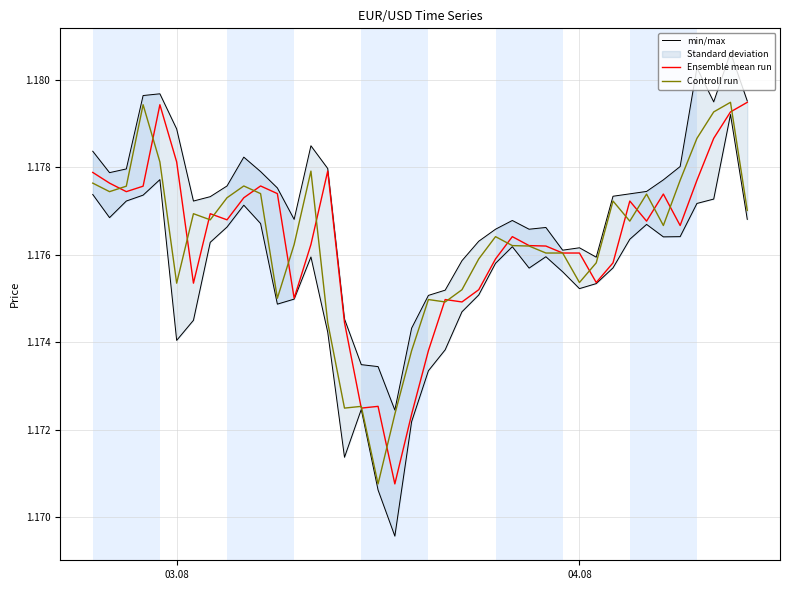

Reading right to left, list all the values displayed in this chart.

min/max: 1.2	1.2	1.2	1.2	1.2	1.2	1.2	1.2	1.2	1.2	1.2	1.2	1.2	1.2	1.2	1.2	1.2	1.2	1.2	1.2	1.2	1.2	1.2	1.2	1.2	1.2	1.2	1.2	1.2	1.2	1.2	1.2	1.2	1.2	1.2	1.2	1.2	1.2	1.2	1.2
Ensemble mean run: 1.2	1.2	1.2	1.2	1.2	1.2	1.2	1.2	1.2	1.2	1.2	1.2	1.2	1.2	1.2	1.2	1.2	1.2	1.2	1.2	1.2	1.2	1.2	1.2	1.2	1.2	1.2	1.2	1.2	1.2	1.2	1.2	1.2	1.2	1.2	1.2	1.2	1.2	1.2	1.2
Controll run: 1.2	1.2	1.2	1.2	1.2	1.2	1.2	1.2	1.2	1.2	1.2	1.2	1.2	1.2	1.2	1.2	1.2	1.2	1.2	1.2	1.2	1.2	1.2	1.2	1.2	1.2	1.2	1.2	1.2	1.2	1.2	1.2	1.2	1.2	1.2	1.2	1.2	1.2	1.2	1.2